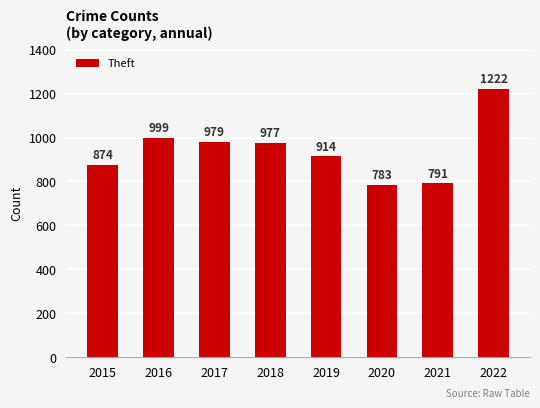

List the labels in order of value, largest first.

2022, 2016, 2017, 2018, 2019, 2015, 2021, 2020